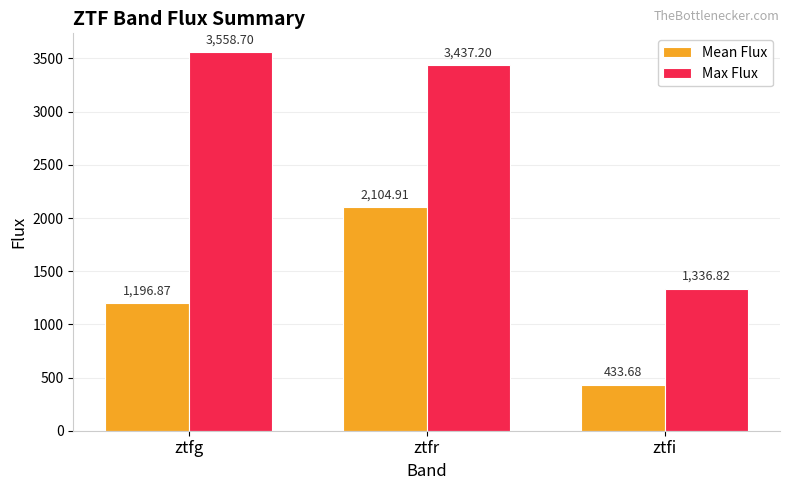

At which label is Mean Flux closest to 1269?

ztfg